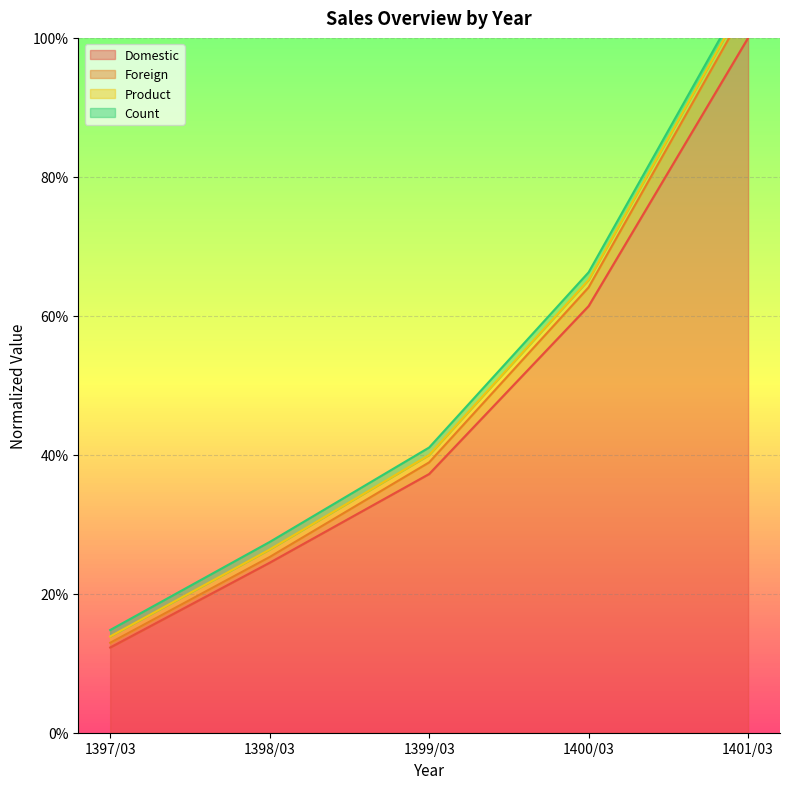

What is the lowest value of the Domestic series?

0.1